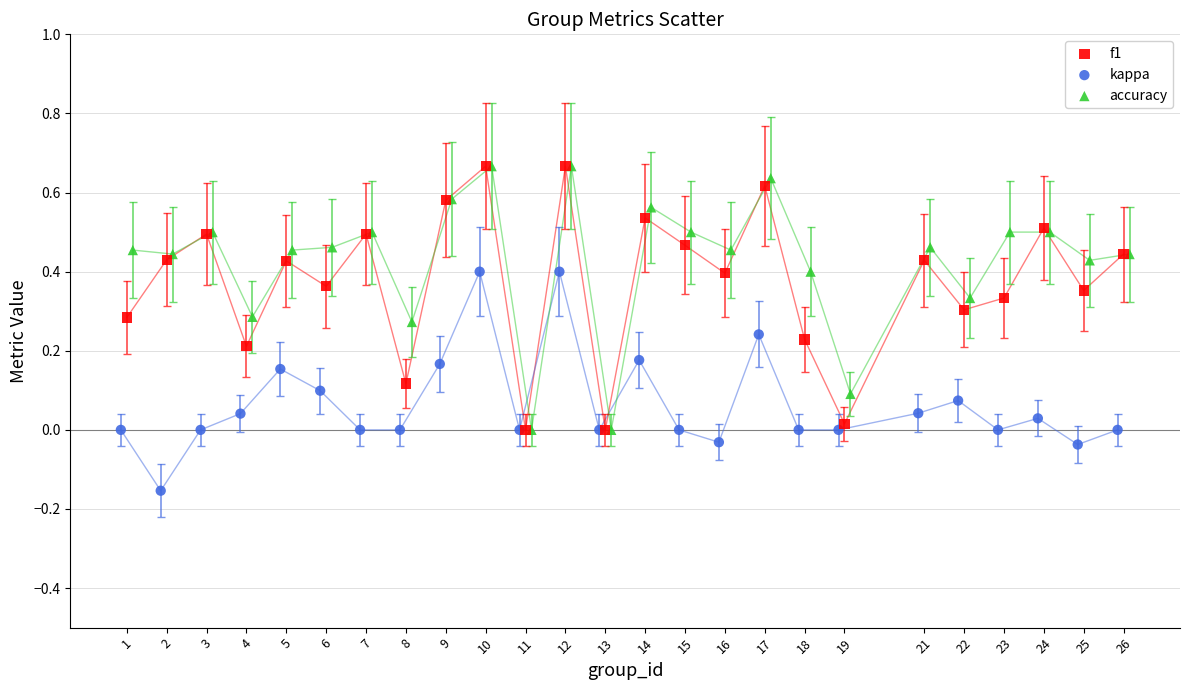

Which series contains the lowest Y value?

kappa